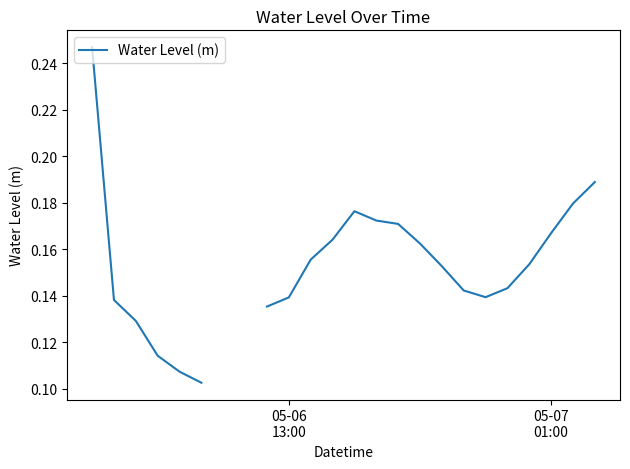

True or false: there are more than 1 points higher than both neighbors.

False